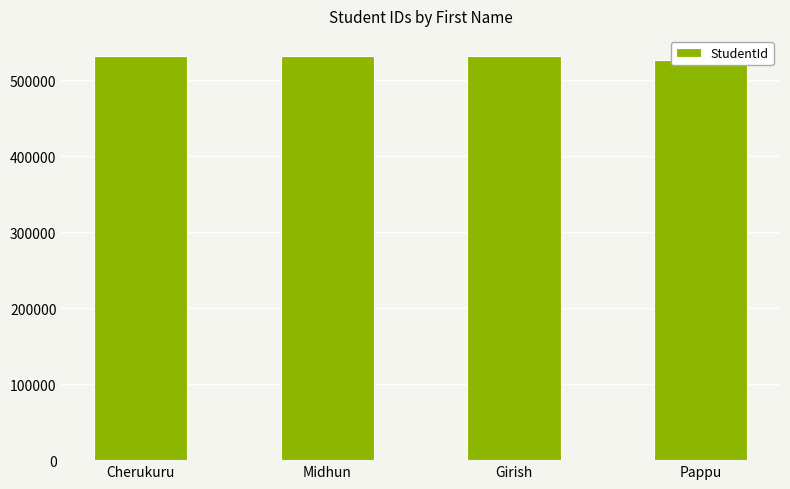

What position from the right is Girish?

2